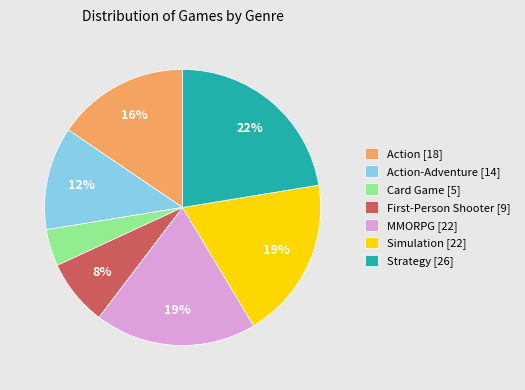

Which category has the biggest portion of the pie?

Strategy [26]